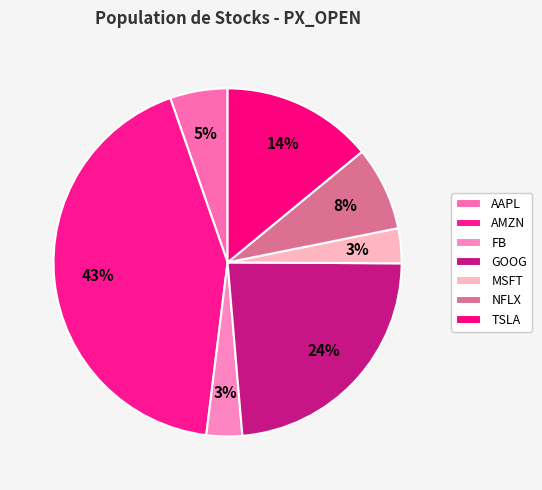

How many segments does this pie chart have?

7